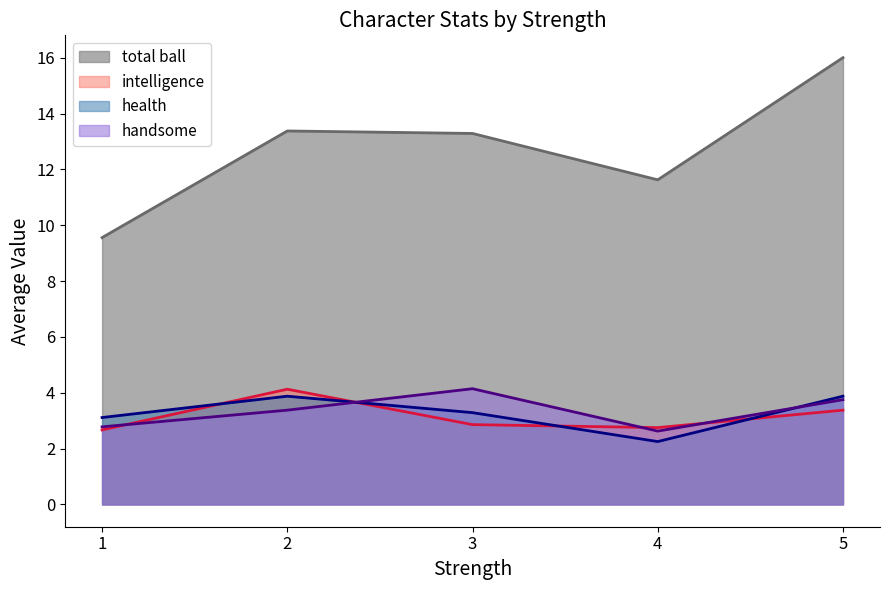

Which series has the largest total across all categories?

total ball